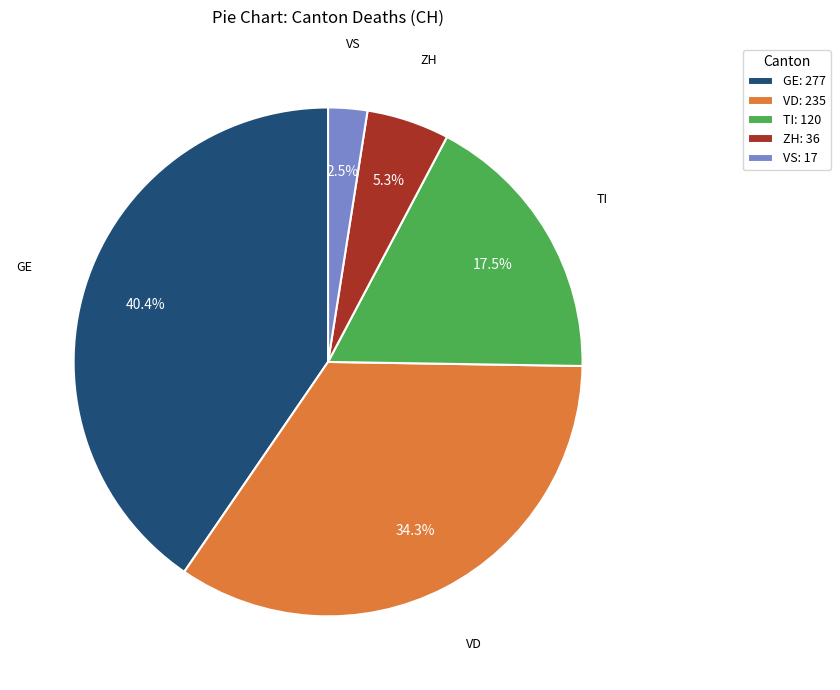

Between VS: 17 and TI: 120, which is larger?

TI: 120